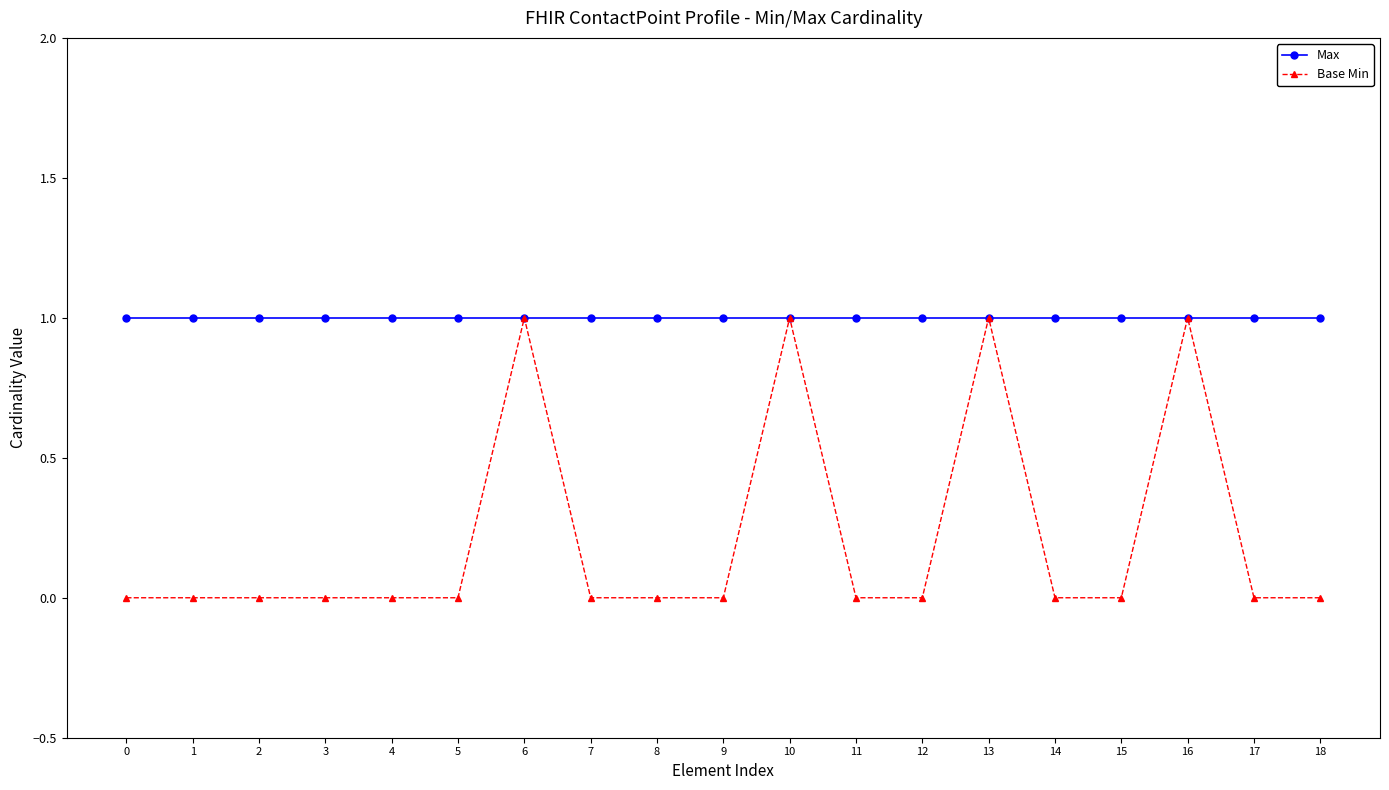

The value of Base Min at 1 is -1. True or false?

False